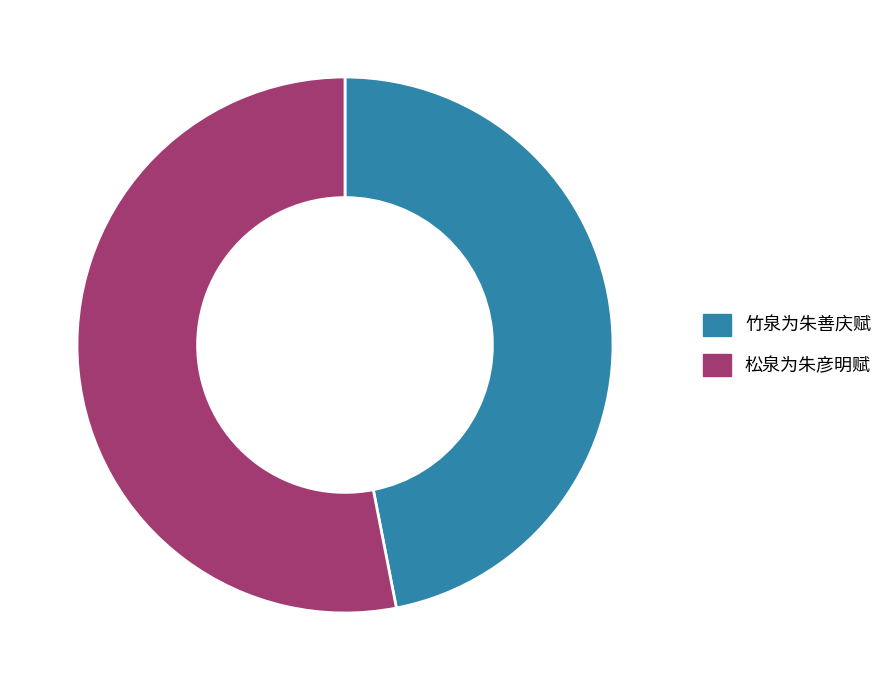

Combined, do 松泉为朱彦明赋 and 竹泉为朱善庆赋 account for over 50%?

Yes